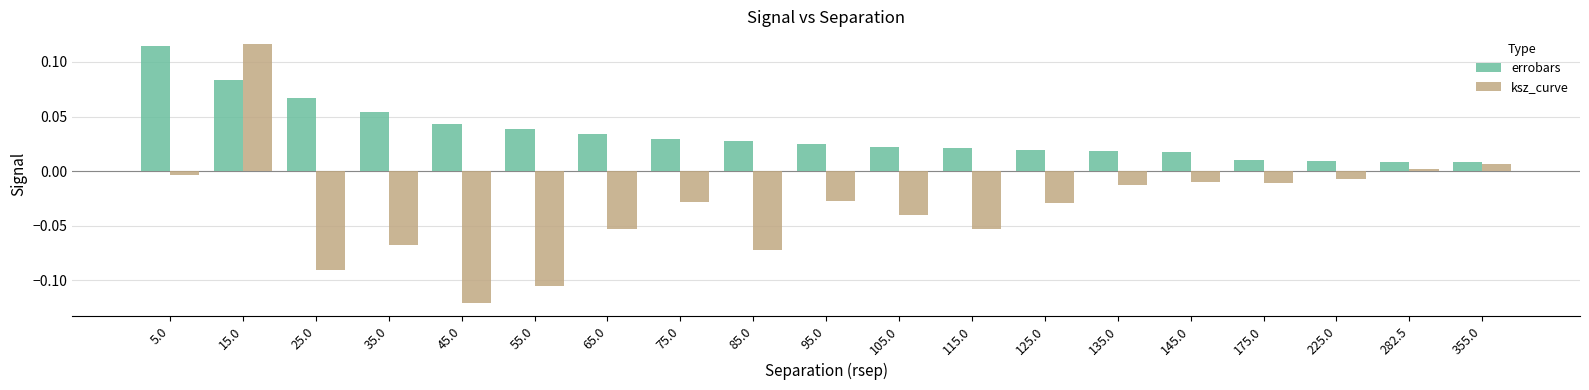

Rank the series by their average value, from lowest to highest.

ksz_curve, errobars